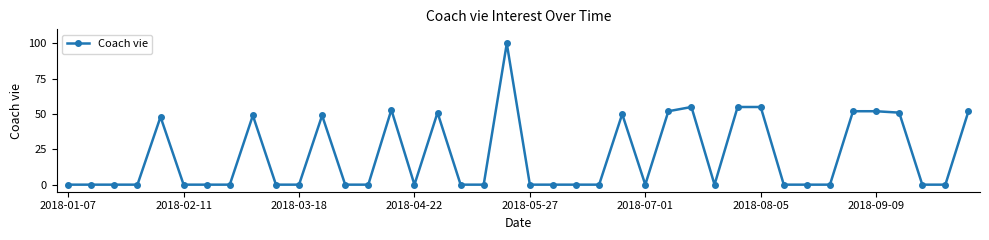

Is this an area chart (filled region under the line)?

No